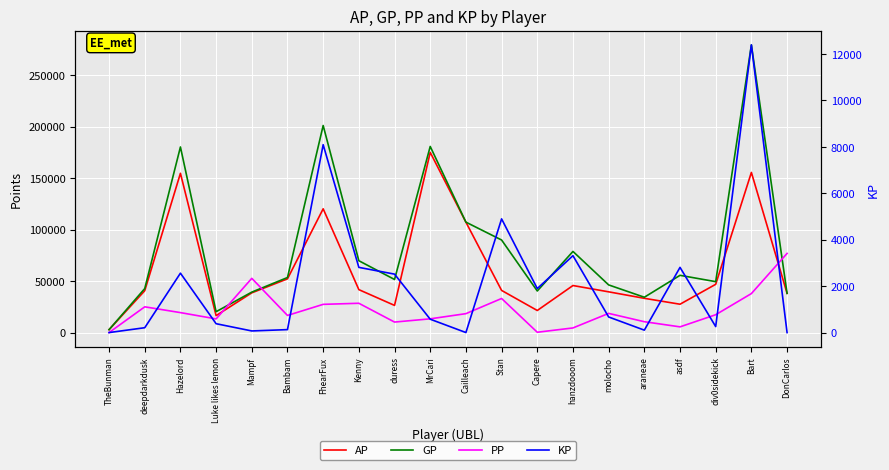

True or false: PP has a value of 15922.9 at araneae.

False